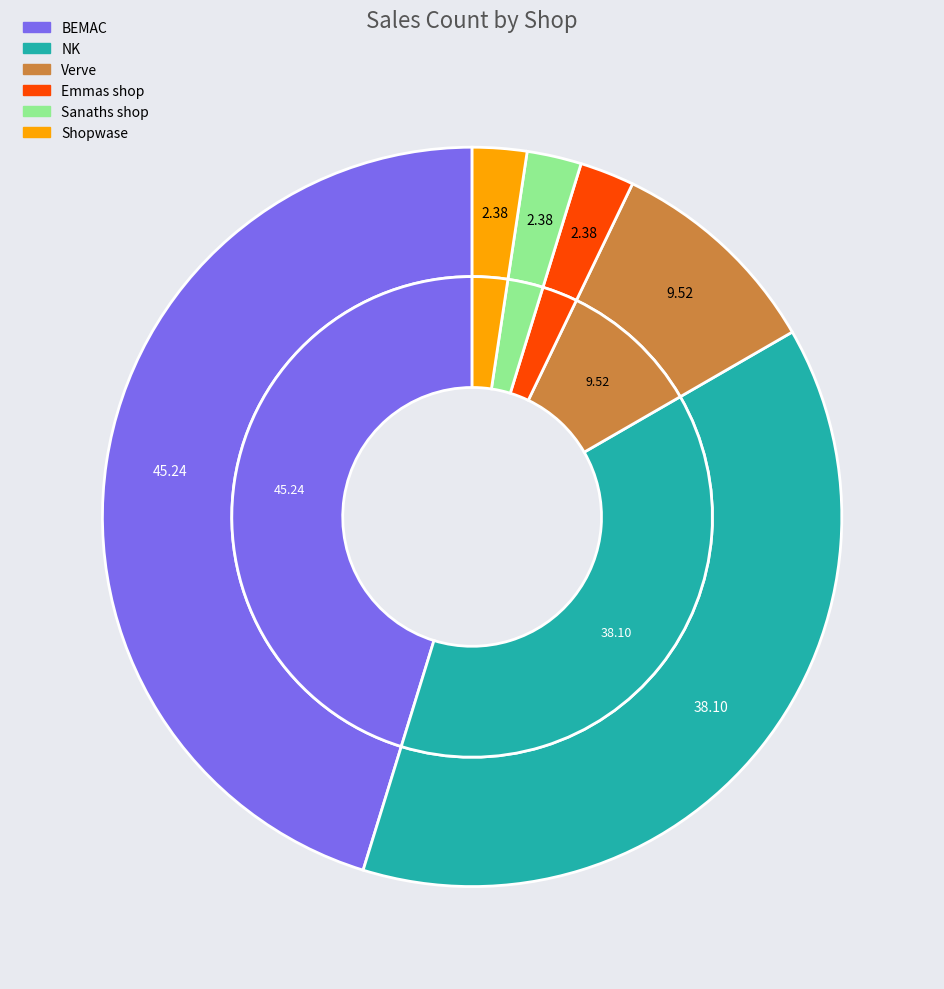

To the nearest percent, what is the average slice percentage?

17%